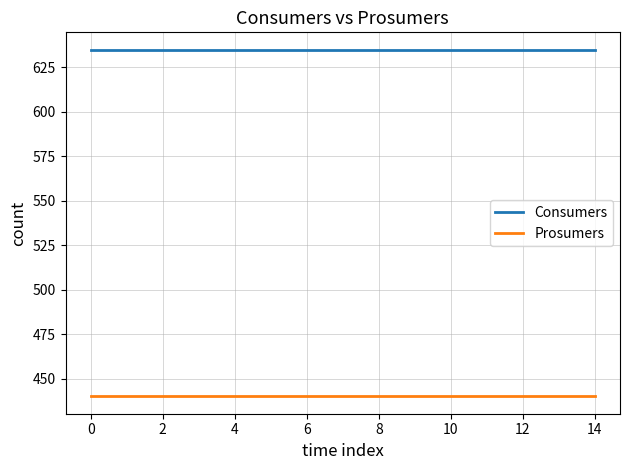

What is the minimum value for Consumers?

635